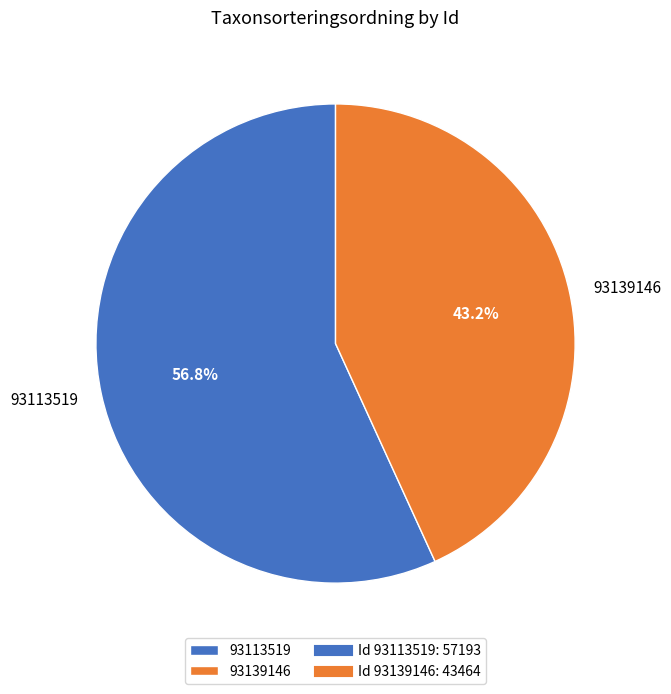

To the nearest percent, what portion does 93113519 represent?

57%